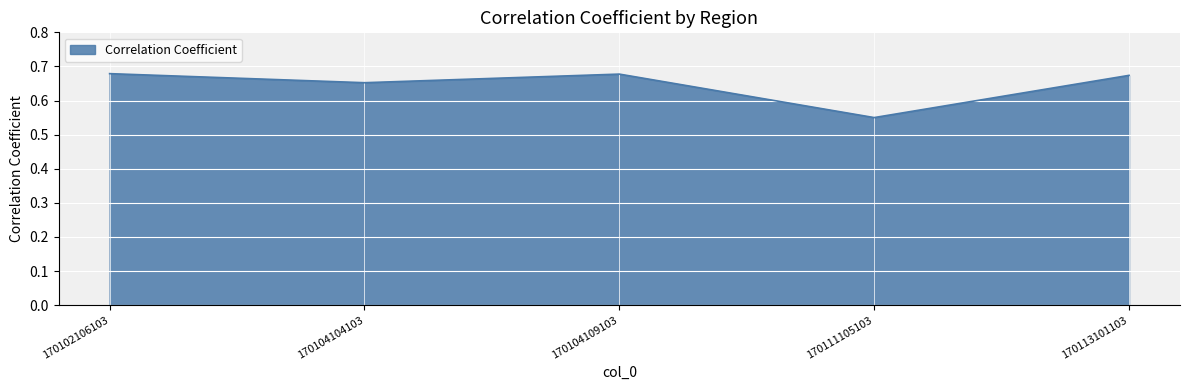

How many series are shown in this chart?

1